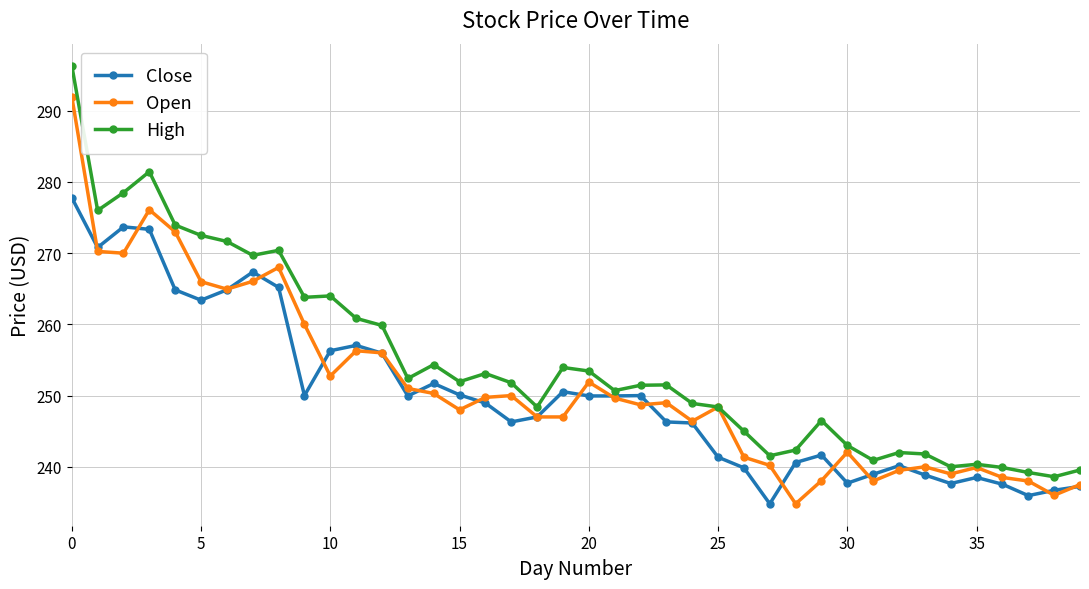

True or false: Close has more than 2 interior local peaks.

True